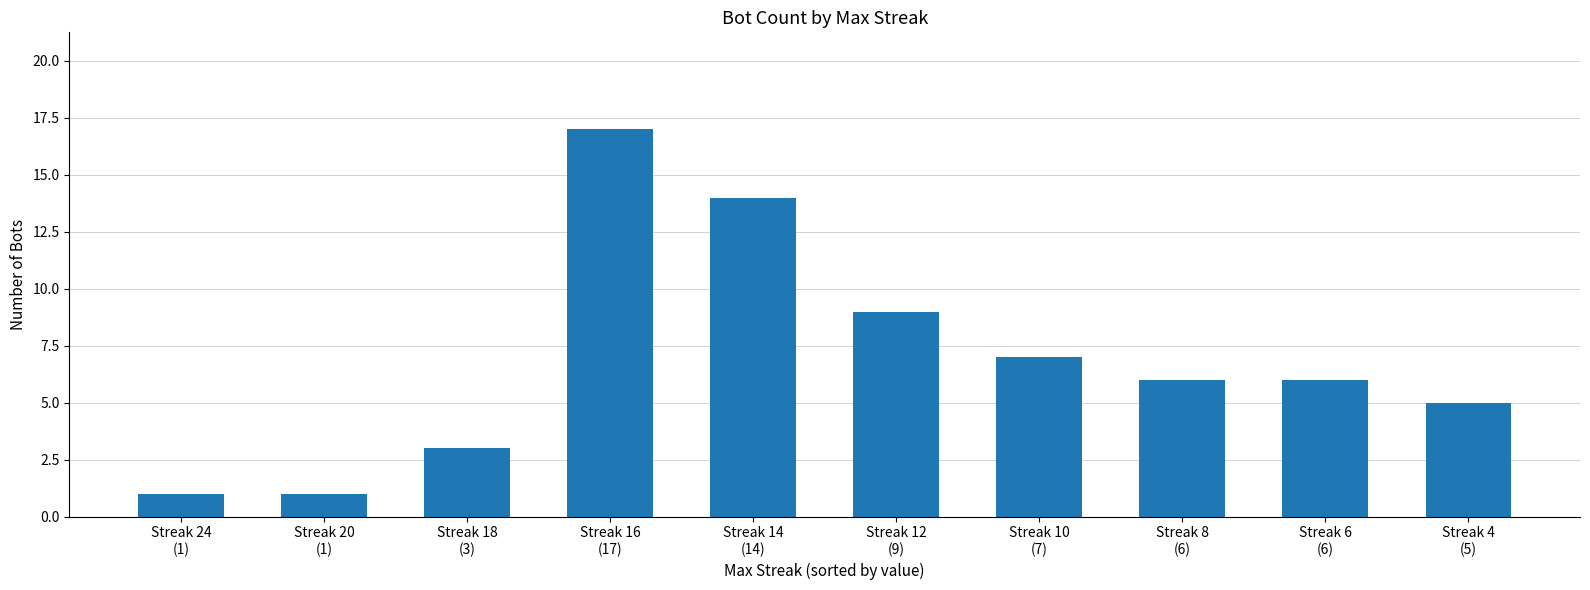

The value at Streak 10
(7) is 7. True or false?

True